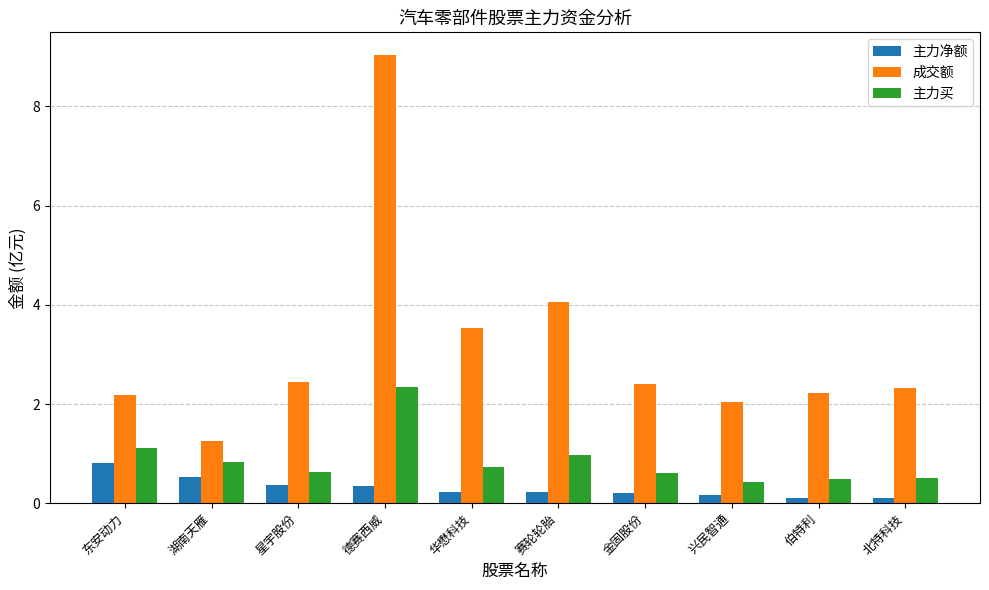

How many data points does each series have?

10